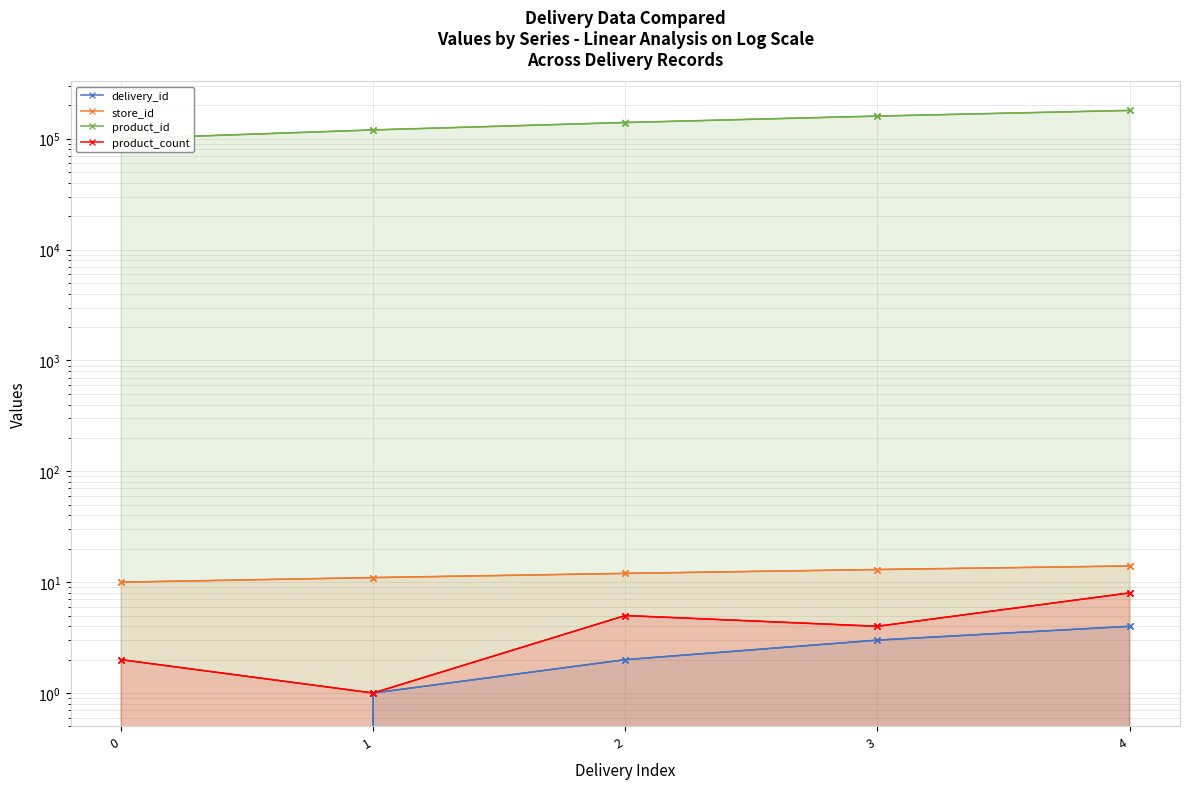

Rank the series at 1 from lowest to highest value.

delivery_id, product_count, store_id, product_id